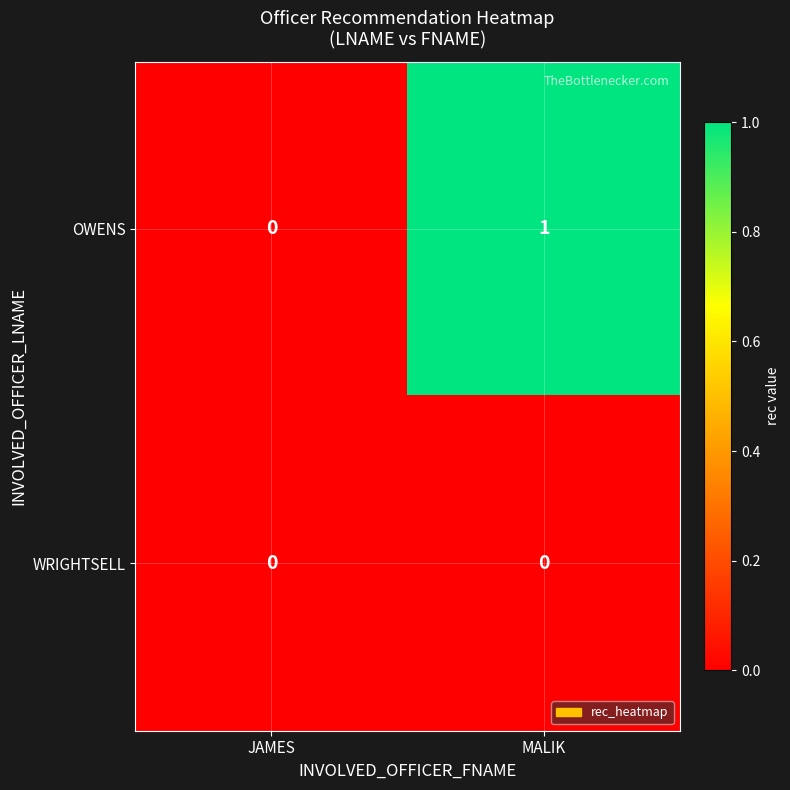

The WRIGHTSELL series shows 0 at JAMES. True or false?

True